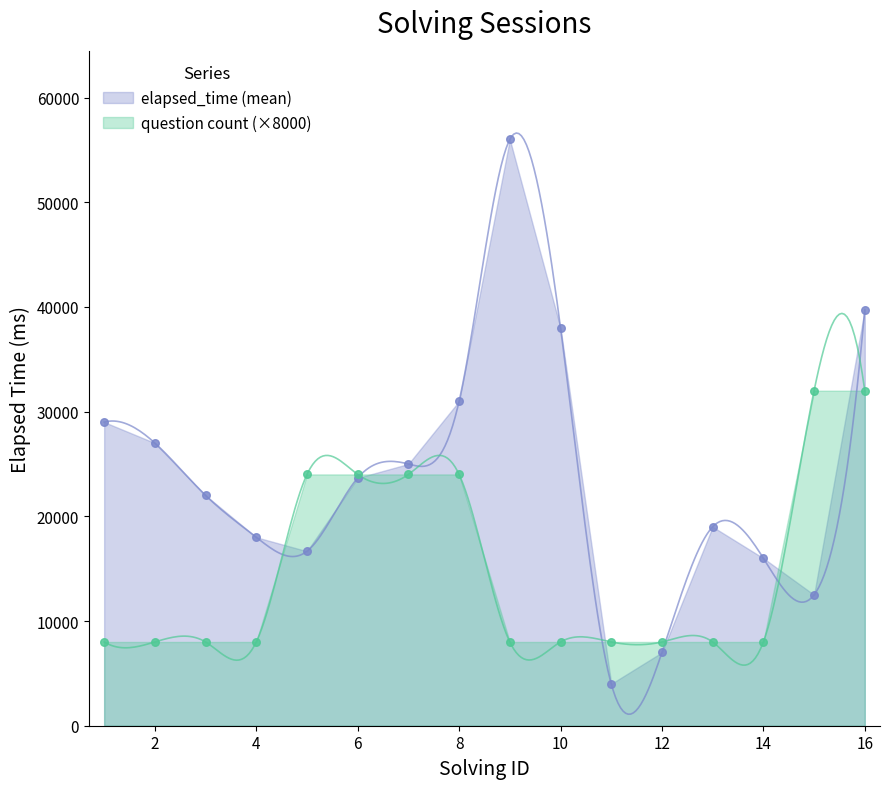

Which series has the largest total across all categories?

elapsed_time